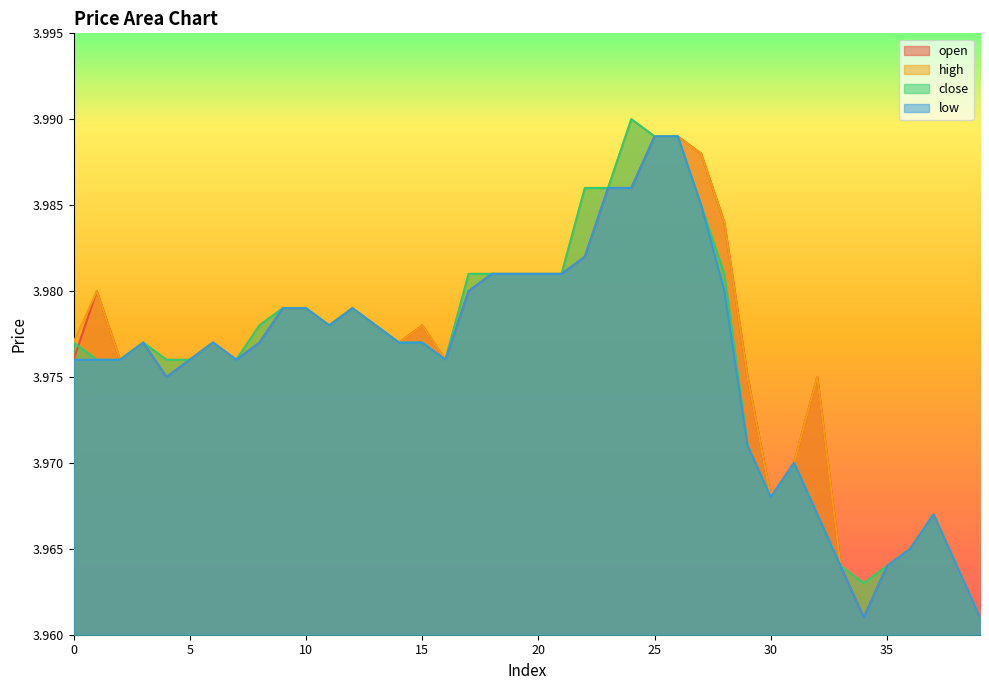

Reading right to left, list all the values displayed in this chart.

open: 39=4.0	38=4.0	37=4.0	36=4.0	35=4.0	34=4.0	33=4.0	32=4.0	31=4.0	30=4.0	29=4.0	28=4.0	27=4.0	26=4.0	25=4.0	24=4.0	23=4.0	22=4.0	21=4.0	20=4.0	19=4.0	18=4.0	17=4.0	16=4.0	15=4.0	14=4.0	13=4.0	12=4.0	11=4.0	10=4.0	9=4.0	8=4.0	7=4.0	6=4.0	5=4.0	4=4.0	3=4.0	2=4.0	1=4.0	0=4.0
high: 39=4.0	38=4.0	37=4.0	36=4.0	35=4.0	34=4.0	33=4.0	32=4.0	31=4.0	30=4.0	29=4.0	28=4.0	27=4.0	26=4.0	25=4.0	24=4.0	23=4.0	22=4.0	21=4.0	20=4.0	19=4.0	18=4.0	17=4.0	16=4.0	15=4.0	14=4.0	13=4.0	12=4.0	11=4.0	10=4.0	9=4.0	8=4.0	7=4.0	6=4.0	5=4.0	4=4.0	3=4.0	2=4.0	1=4.0	0=4.0
close: 39=4.0	38=4.0	37=4.0	36=4.0	35=4.0	34=4.0	33=4.0	32=4.0	31=4.0	30=4.0	29=4.0	28=4.0	27=4.0	26=4.0	25=4.0	24=4.0	23=4.0	22=4.0	21=4.0	20=4.0	19=4.0	18=4.0	17=4.0	16=4.0	15=4.0	14=4.0	13=4.0	12=4.0	11=4.0	10=4.0	9=4.0	8=4.0	7=4.0	6=4.0	5=4.0	4=4.0	3=4.0	2=4.0	1=4.0	0=4.0
low: 39=4.0	38=4.0	37=4.0	36=4.0	35=4.0	34=4.0	33=4.0	32=4.0	31=4.0	30=4.0	29=4.0	28=4.0	27=4.0	26=4.0	25=4.0	24=4.0	23=4.0	22=4.0	21=4.0	20=4.0	19=4.0	18=4.0	17=4.0	16=4.0	15=4.0	14=4.0	13=4.0	12=4.0	11=4.0	10=4.0	9=4.0	8=4.0	7=4.0	6=4.0	5=4.0	4=4.0	3=4.0	2=4.0	1=4.0	0=4.0